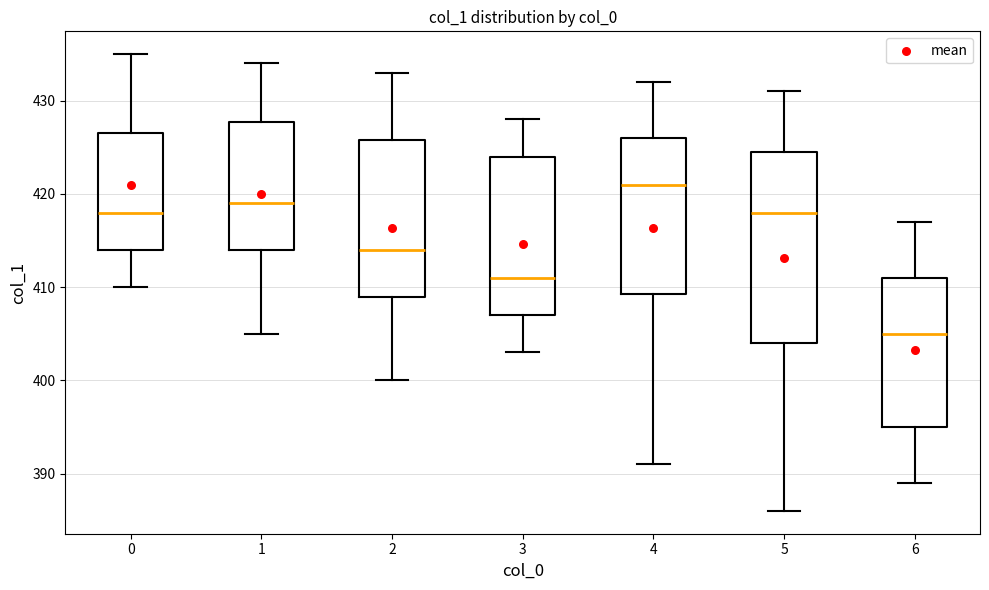

Where does the lower whisker of the box at x = 0 end on the y-axis? The values are not printed on the chart, so give them approximately, as read against the axis.

410